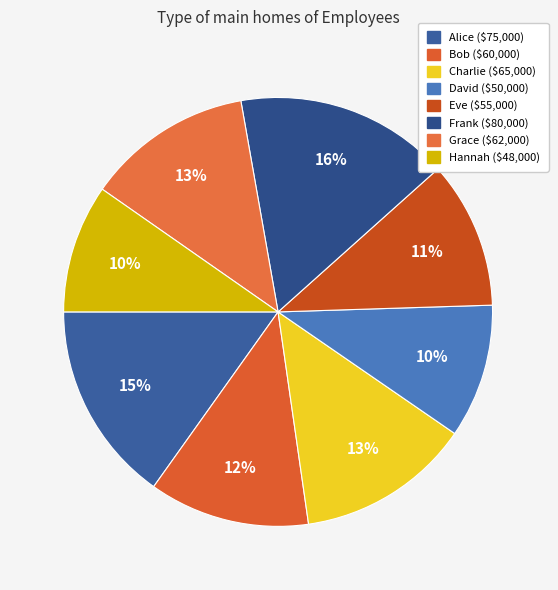

To the nearest percent, what is the average slice percentage?

12%